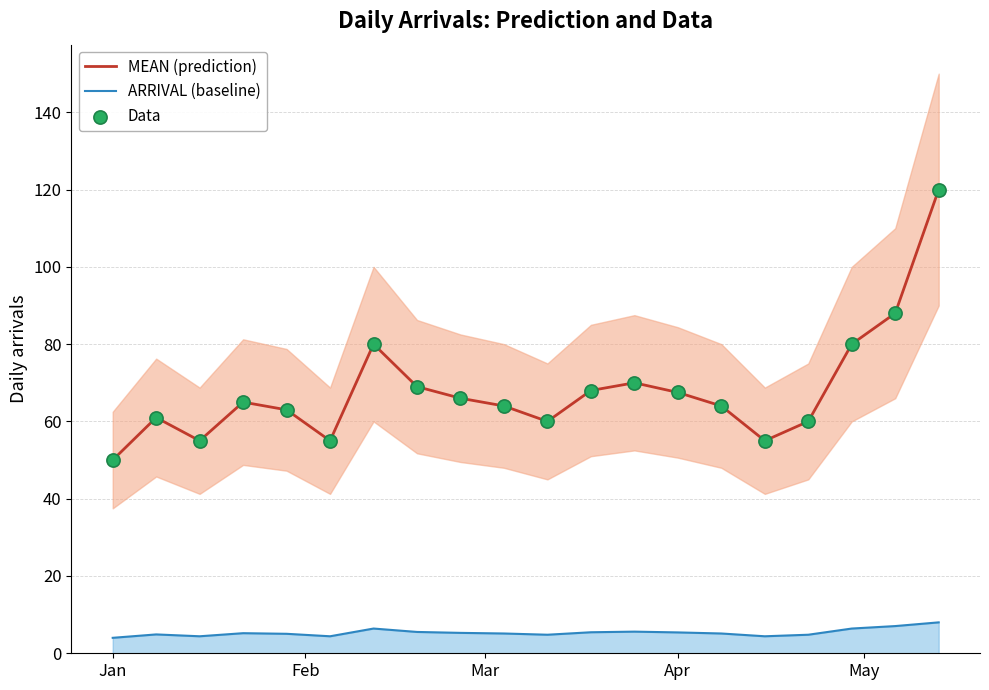

At how many categories does at least one series exceed 46?

20